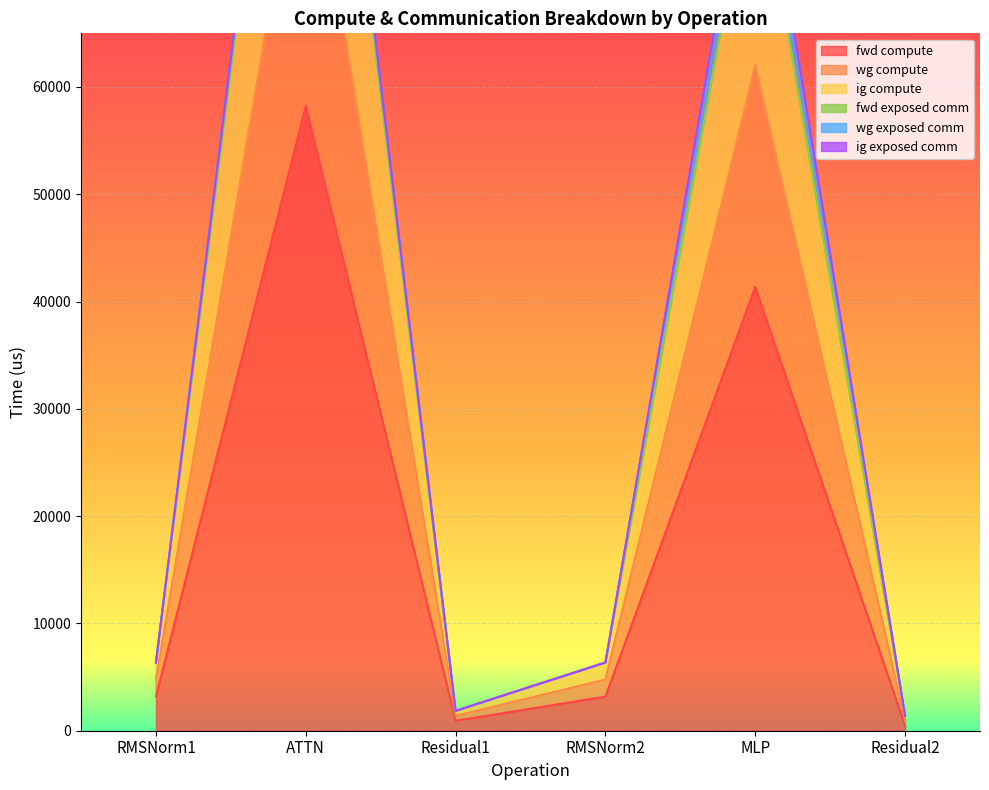

Which has a higher value, Residual1 or Residual2?

Residual1